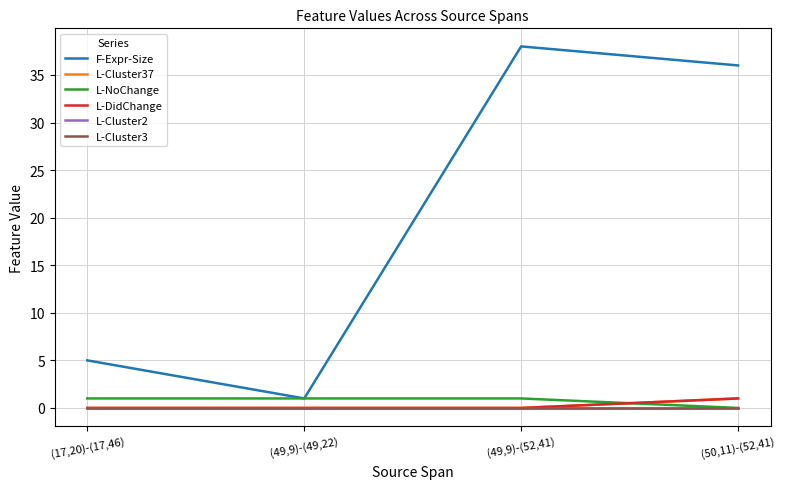

At which label is L-Cluster2 closest to 0?

(17,20)-(17,46)